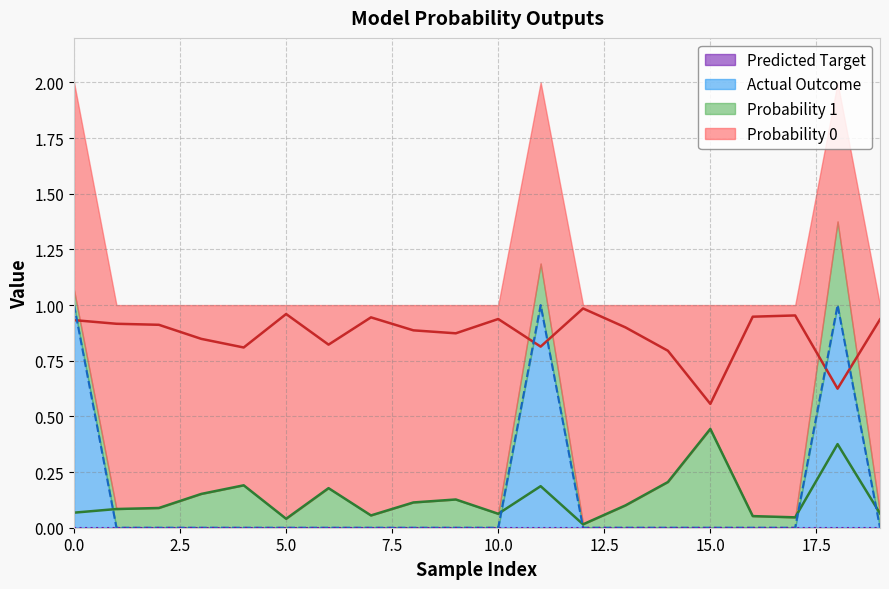

Reading right to left, list all the values displayed in this chart.

Probability 0: 19=0.9	18=0.6	17=1.0	16=0.9	15=0.6	14=0.8	13=0.9	12=1.0	11=0.8	10=0.9	9=0.9	8=0.9	7=0.9	6=0.8	5=1.0	4=0.8	3=0.8	2=0.9	1=0.9	0=0.9
Probability 1: 19=0.1	18=0.4	17=0.0	16=0.1	15=0.4	14=0.2	13=0.1	12=0.0	11=0.2	10=0.1	9=0.1	8=0.1	7=0.1	6=0.2	5=0.0	4=0.2	3=0.2	2=0.1	1=0.1	0=0.1
Actual Outcome: 19=0.0	18=1.0	17=0.0	16=0.0	15=0.0	14=0.0	13=0.0	12=0.0	11=1.0	10=0.0	9=0.0	8=0.0	7=0.0	6=0.0	5=0.0	4=0.0	3=0.0	2=0.0	1=0.0	0=1.0